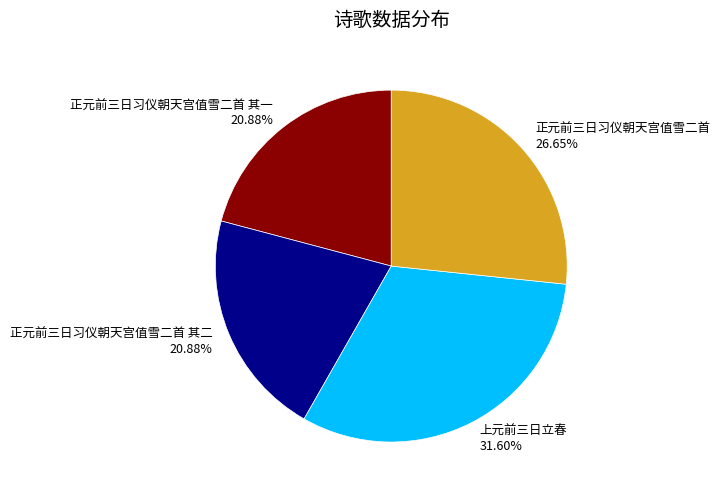

Which category has the biggest portion of the pie?

上元前三日立春